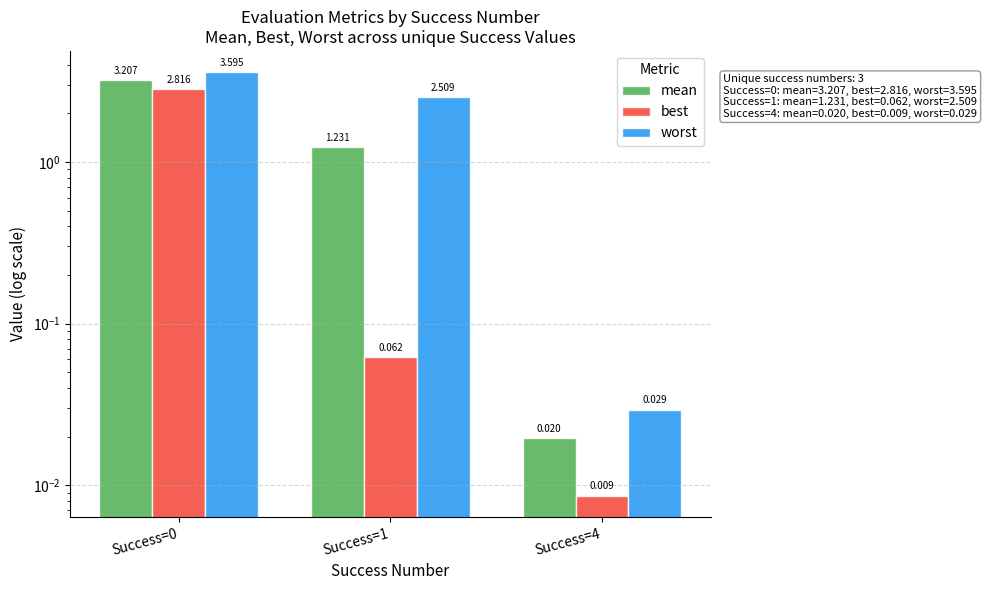

Reading left to right, transcribe all the data shown in this chart.

mean: Success=0=3.2	Success=1=1.2	Success=4=0.0
best: Success=0=2.8	Success=1=0.1	Success=4=0.0
worst: Success=0=3.6	Success=1=2.5	Success=4=0.0